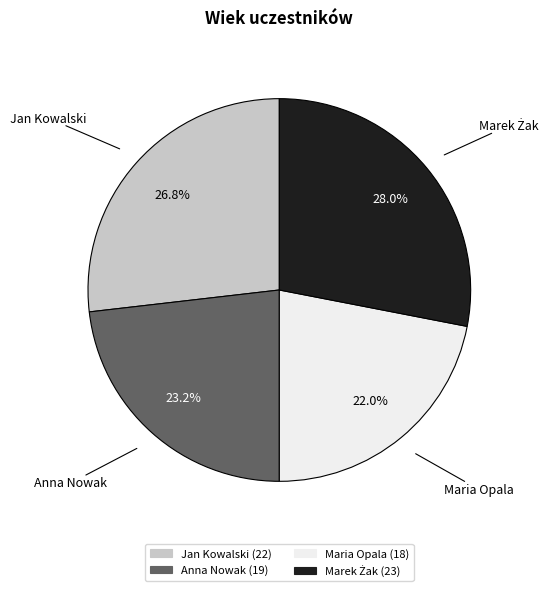

To the nearest percent, what is the difference between the Maria Opala and Anna Nowak slice percentages?

1%